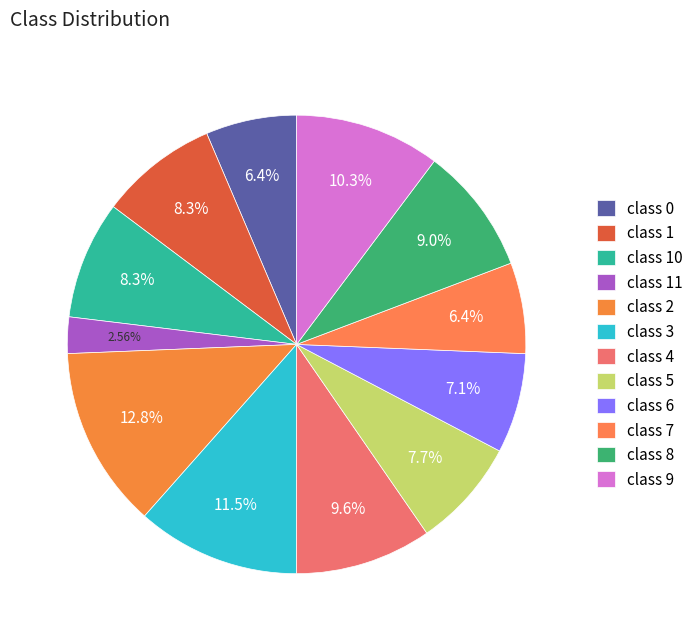

Rank the categories by value from lowest to highest.

class 11, class 0, class 7, class 6, class 5, class 1, class 10, class 8, class 4, class 9, class 3, class 2